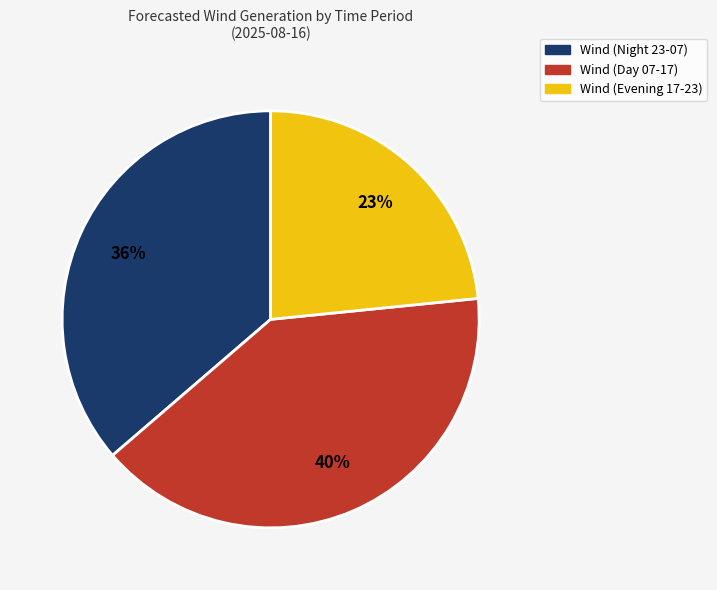

Which slice is the largest?

Wind (Day 07-17)